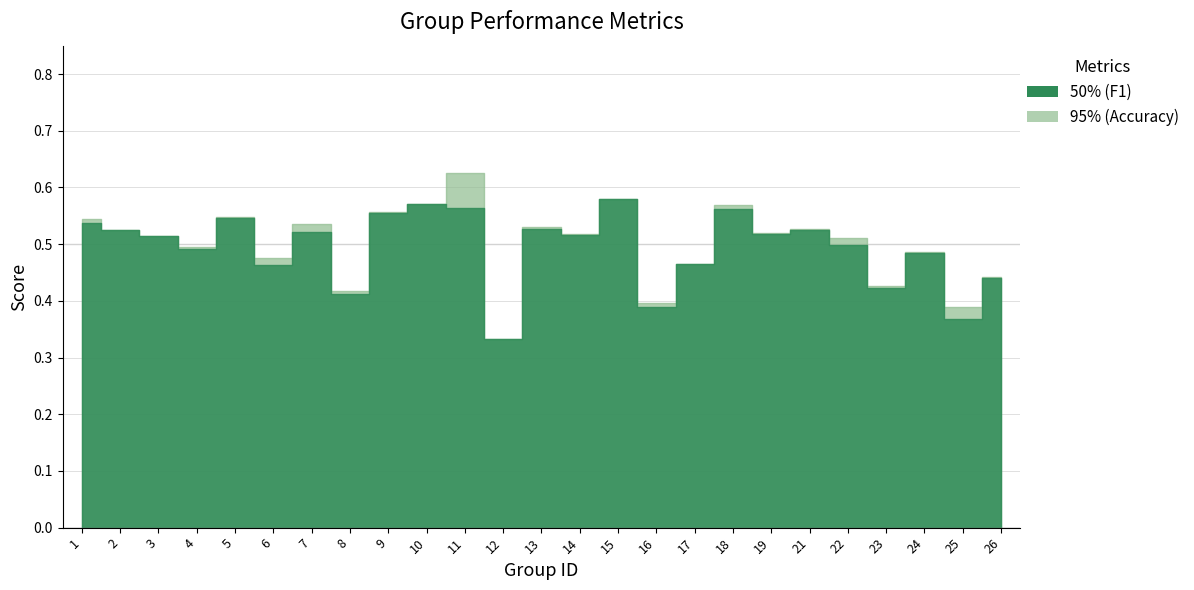

Reading left to right, list all the values displayed in this chart.

f1: 1=0.5	2=0.5	3=0.5	4=0.5	5=0.5	6=0.5	7=0.5	8=0.4	9=0.6	10=0.6	11=0.6	12=0.3	13=0.5	14=0.5	15=0.6	16=0.4	17=0.5	18=0.6	19=0.5	21=0.5	22=0.5	23=0.4	24=0.5	25=0.4	26=0.4
accuracy: 1=0.5	2=0.5	3=0.5	4=0.5	5=0.5	6=0.5	7=0.5	8=0.4	9=0.6	10=0.6	11=0.6	12=0.3	13=0.5	14=0.5	15=0.6	16=0.4	17=0.5	18=0.6	19=0.5	21=0.5	22=0.5	23=0.4	24=0.5	25=0.4	26=0.4